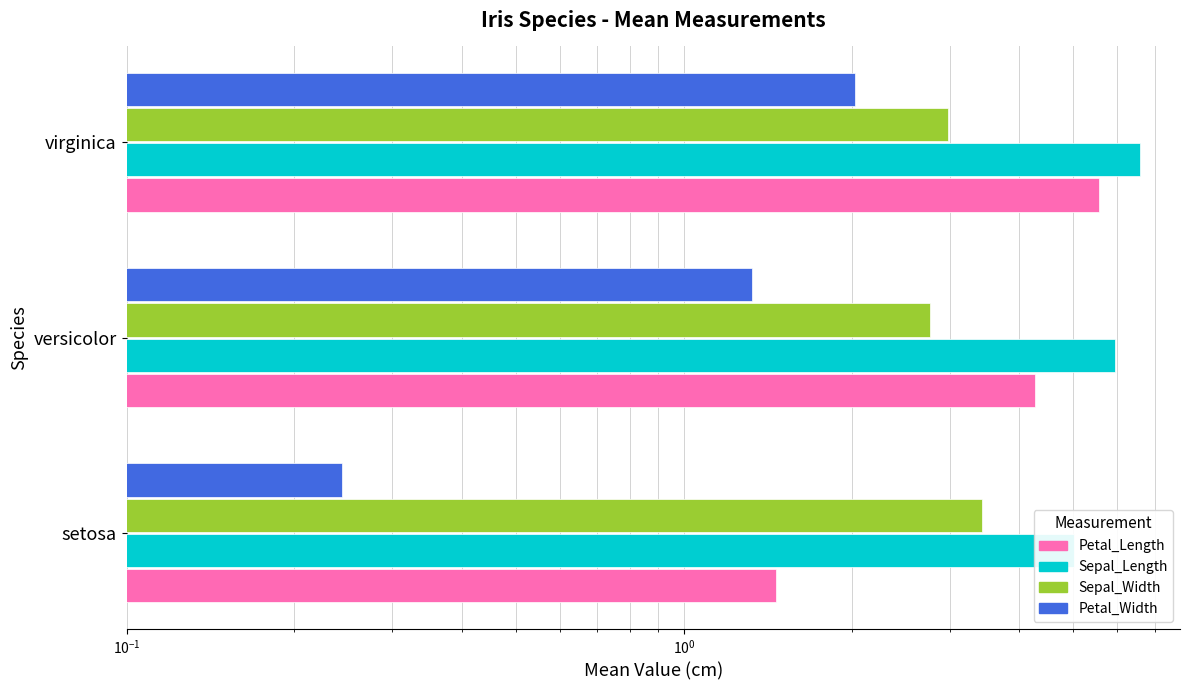

Are the bars grouped side by side (vs. stacked)?

Yes